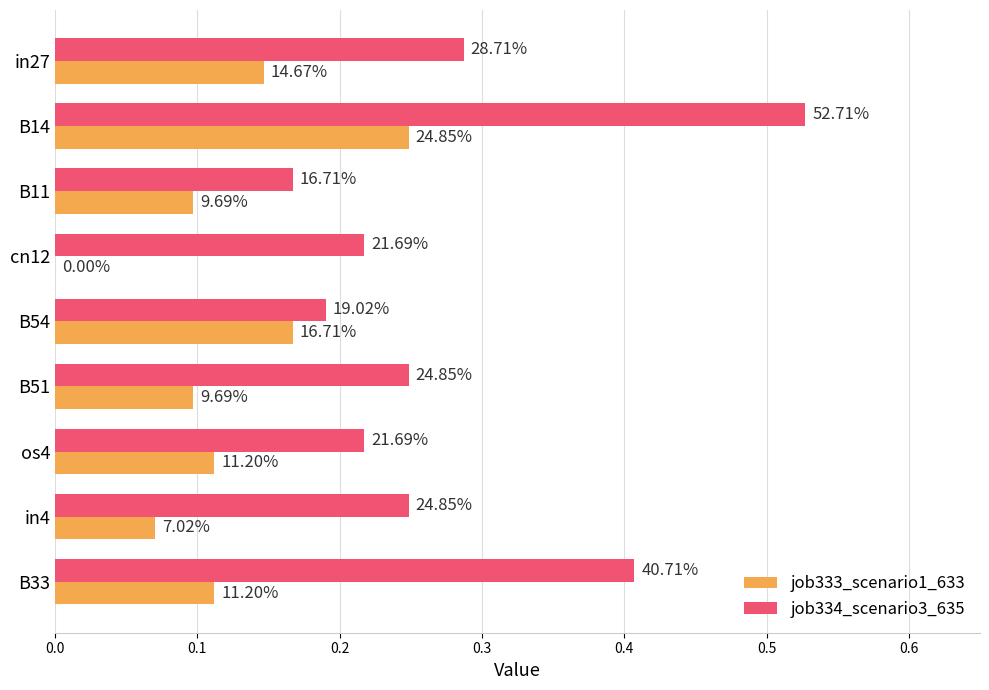

Which series has the largest total across all categories?

job334_scenario3_635